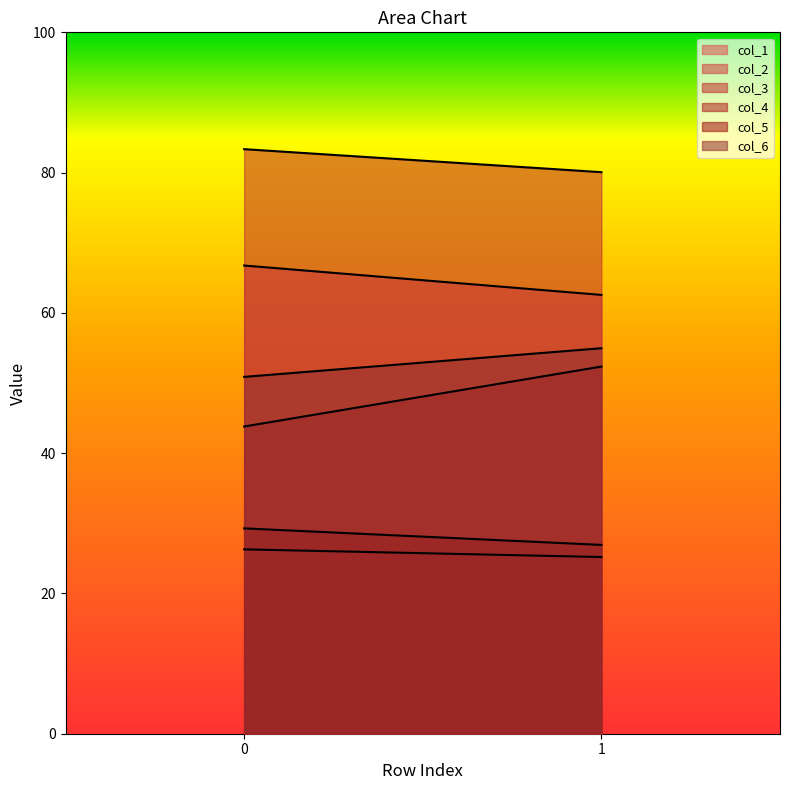

What is the sum of all col_6 values?

105.8